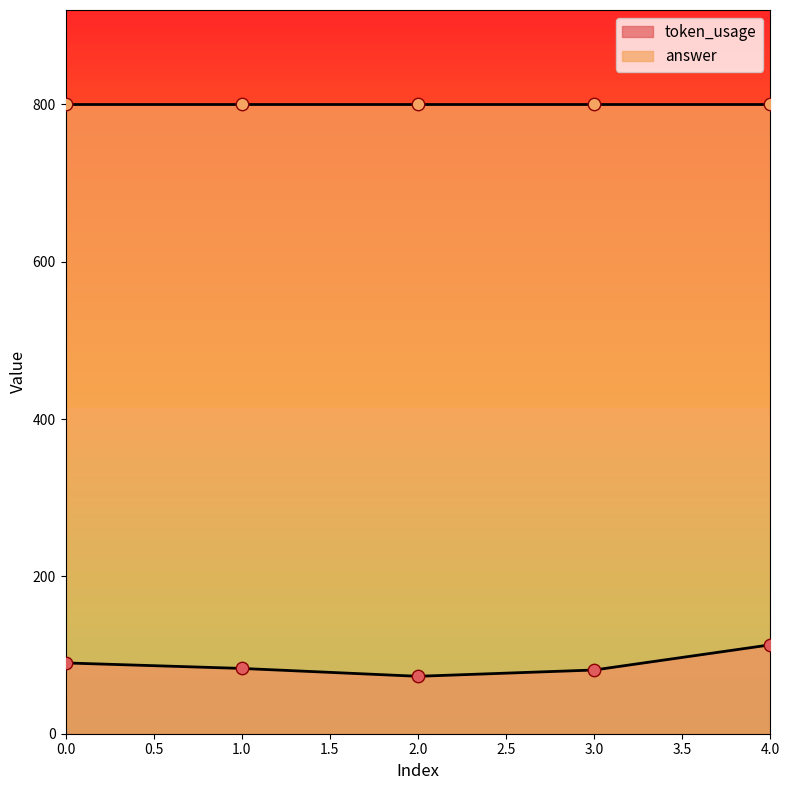

What is the change in value from 0 to 1?

-7